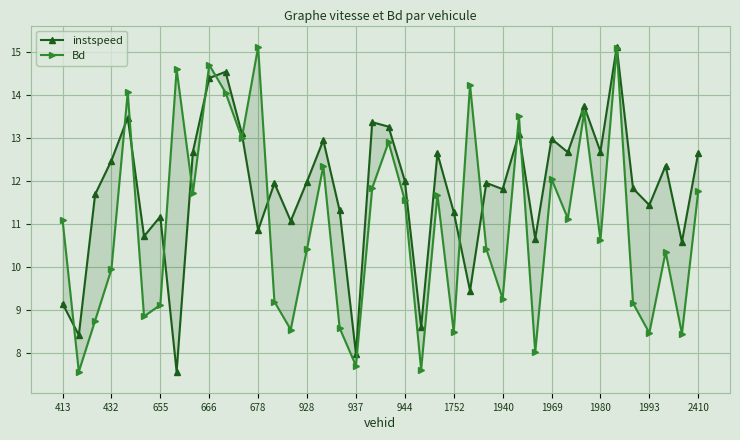

What is the sum of all instspeed values?

471.9